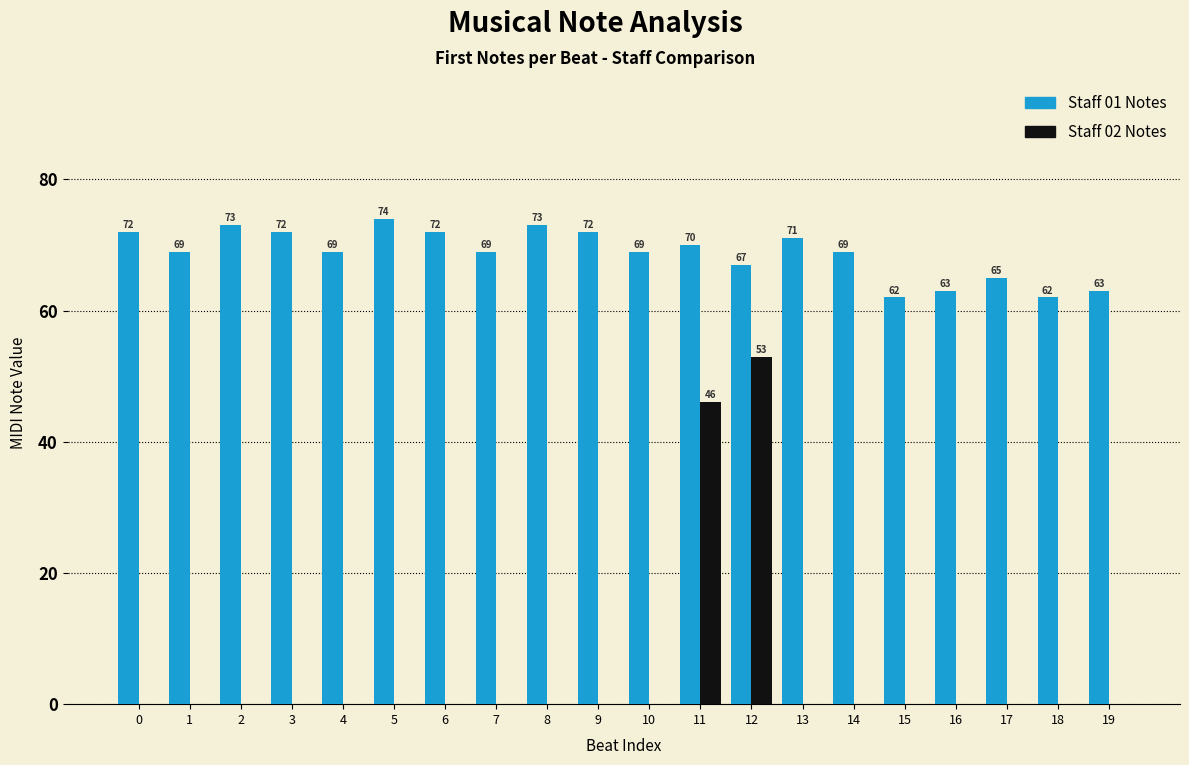

What is the total value across all series at 1?

69